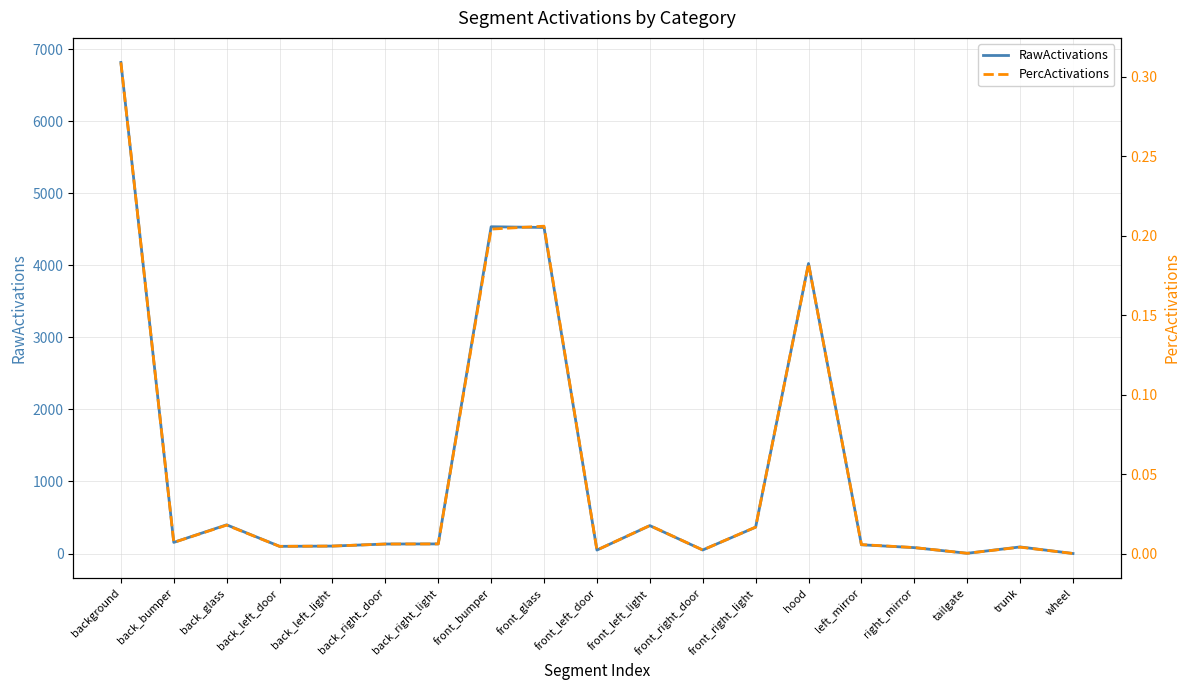

Rank the series at front_glass from highest to lowest value.

RawActivations, PercActivations